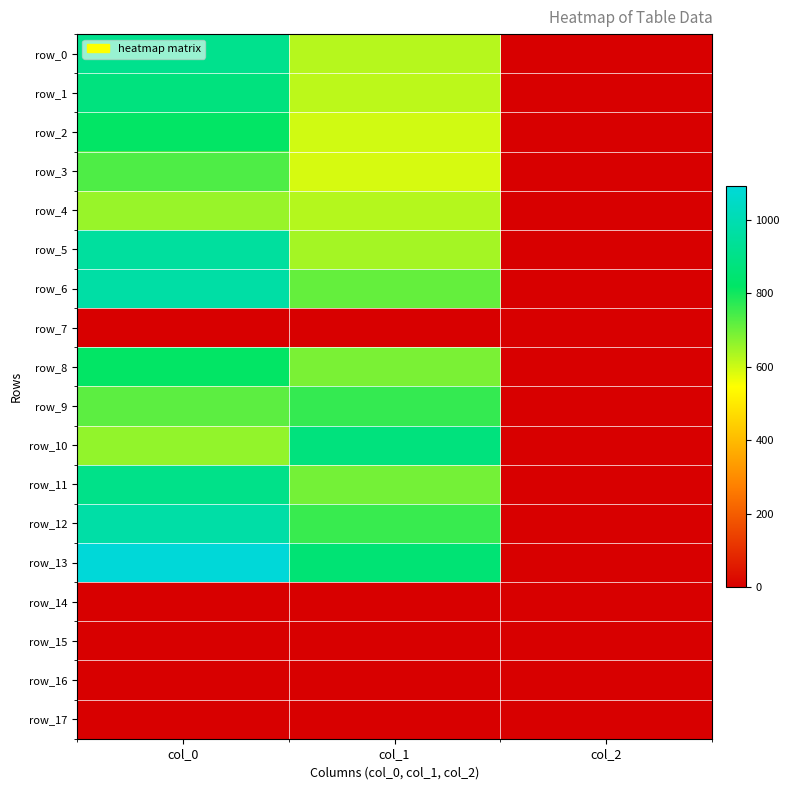

Reading left to right, extract all data points from this chart.

row_0: 913.3	624.4	2.0
row_1: 876.7	617.6	2.0
row_2: 816.7	597.4	2.0
row_3: 736.7	590.6	2.0
row_4: 656.7	627.8	2.0
row_5: 953.3	644.6	2.0
row_6: 970.0	712.1	2.0
row_7: 0.0	0.0	0.0
row_8: 816.7	688.5	2.0
row_9: 720.0	762.8	2.0
row_10: 663.3	874.1	2.0
row_11: 903.3	695.2	2.0
row_12: 973.3	759.4	2.0
row_13: 1093.3	853.9	2.0
row_14: 0.0	0.0	0.0
row_15: 0.0	0.0	0.0
row_16: 0.0	0.0	0.0
row_17: 0.0	0.0	0.0